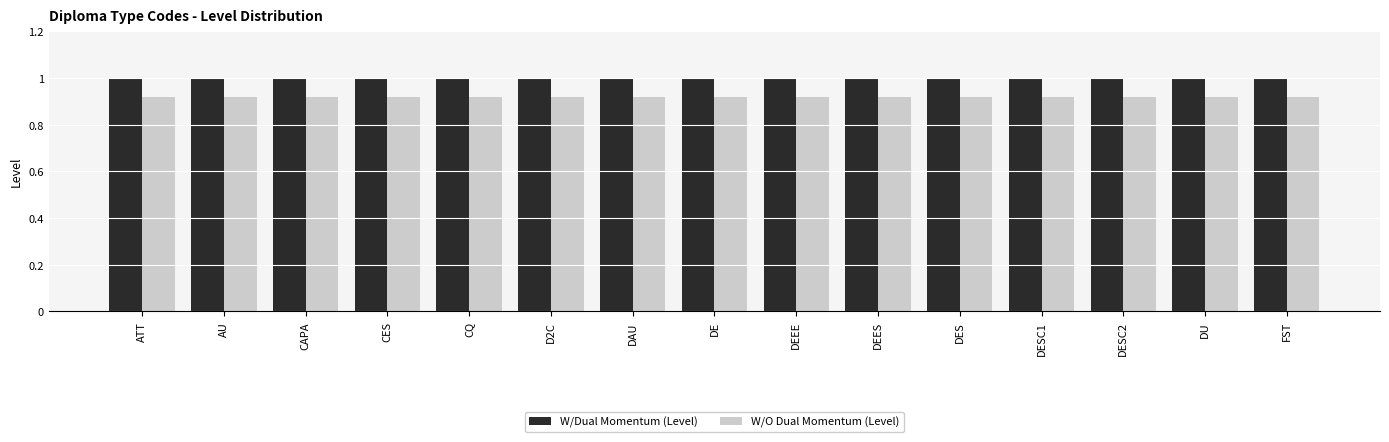

Rank the series by their average value, from highest to lowest.

W/Dual Momentum (Level), W/O Dual Momentum (Level)